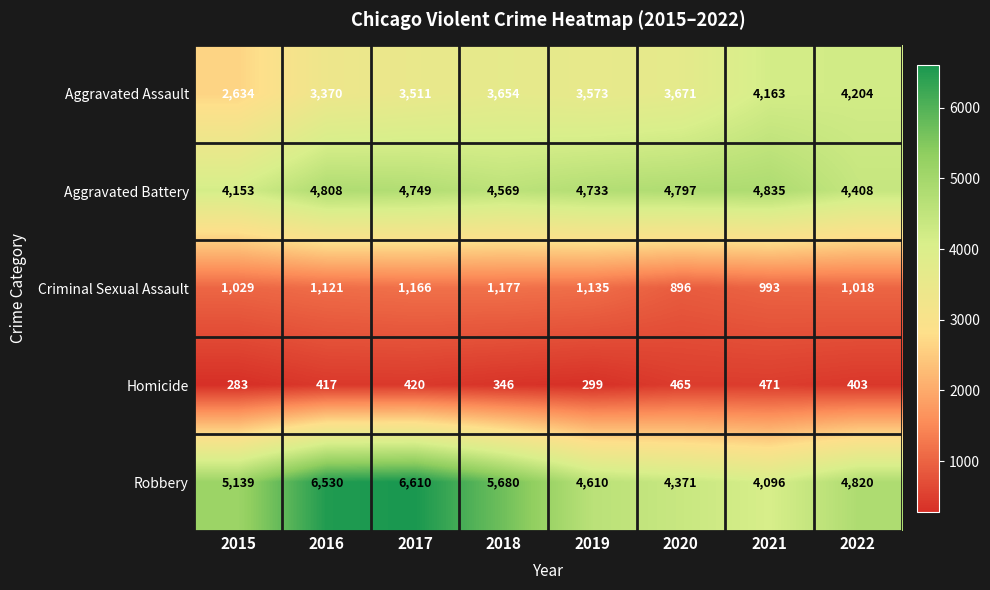

Which series changed the most between 2017 and 2021?

Robbery